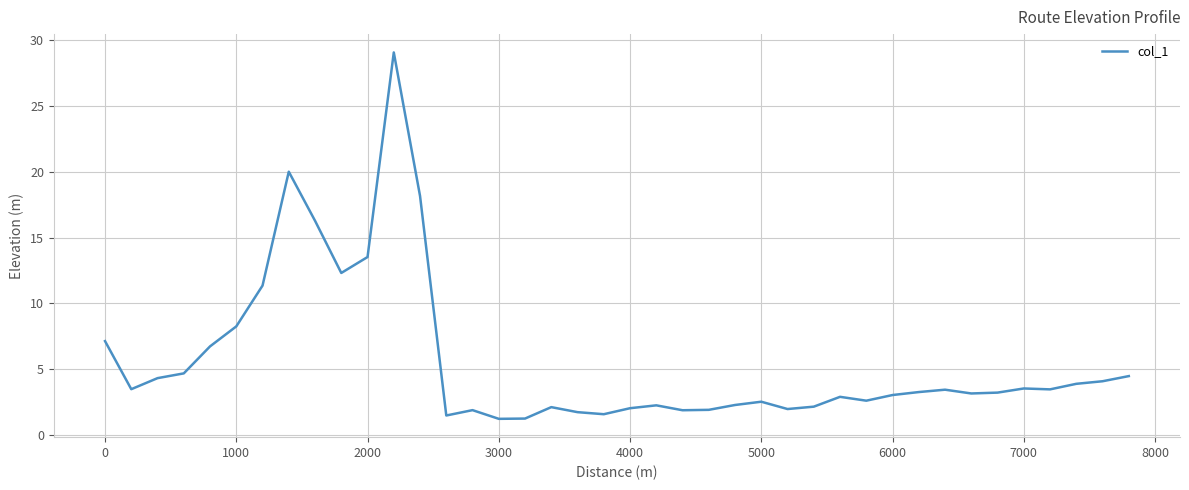

What is the minimum value shown in the chart?

1.2